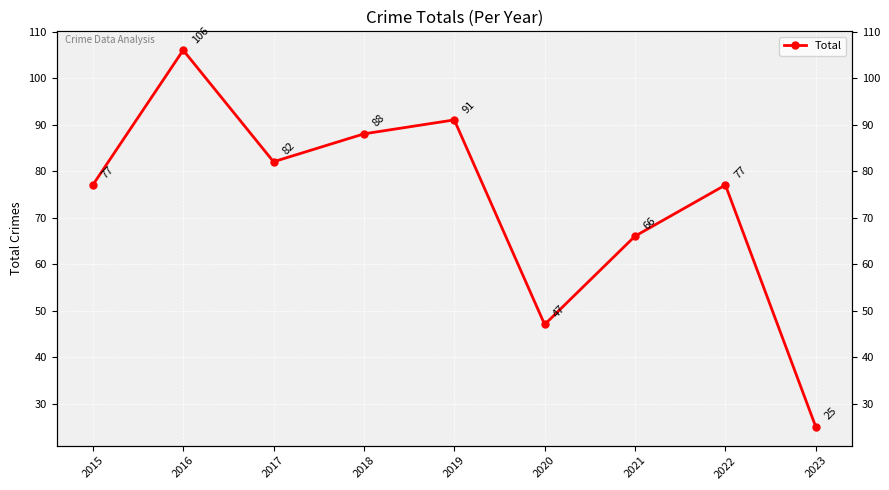

Which category has the highest value across all series?

2016